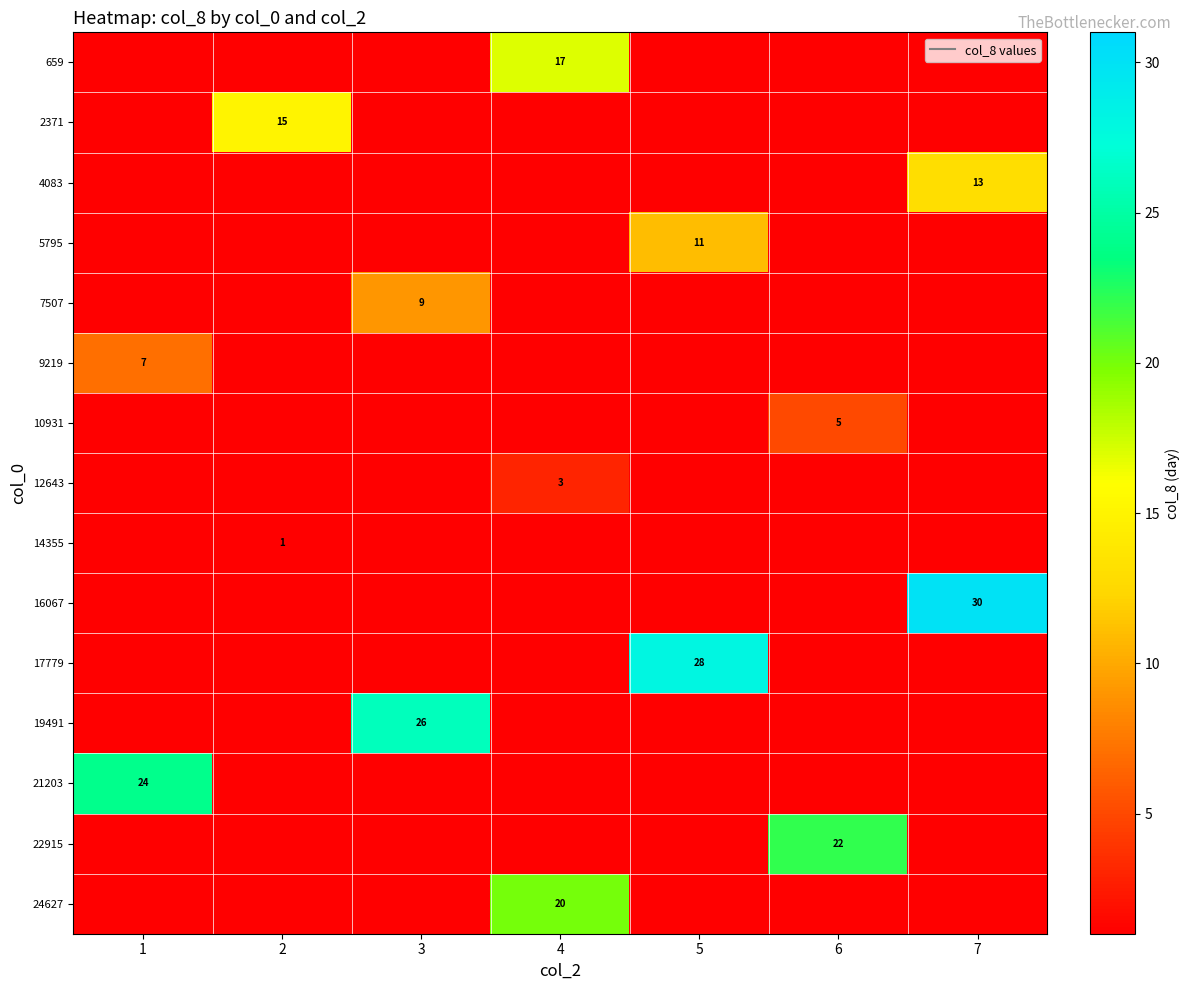

What is the maximum value for 24627?

20